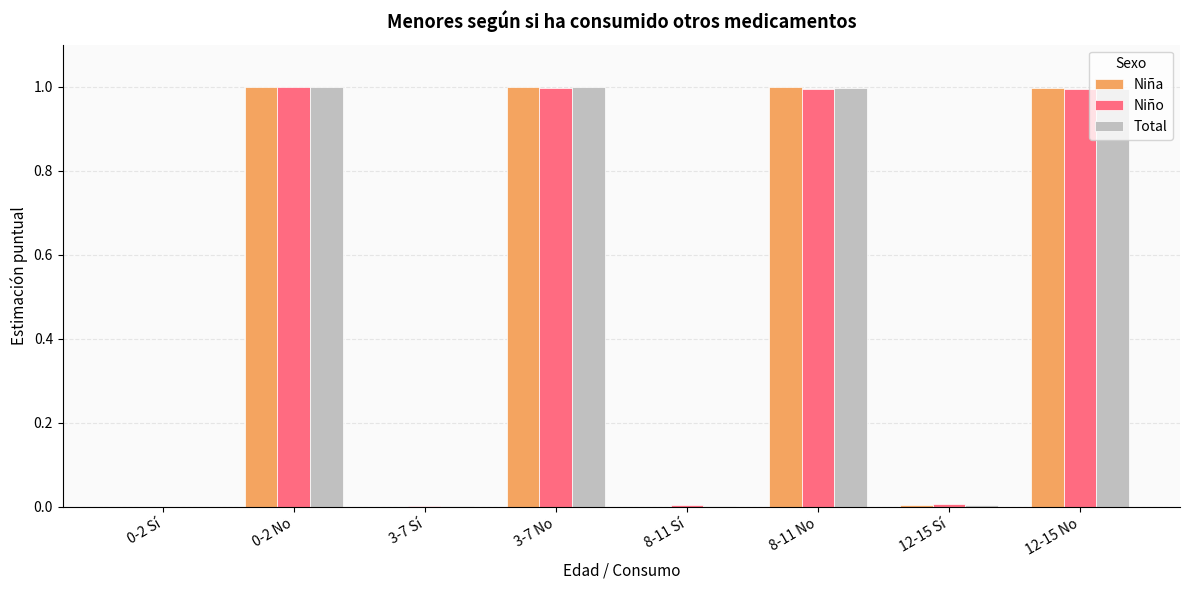

How many groups of bars are there?

8